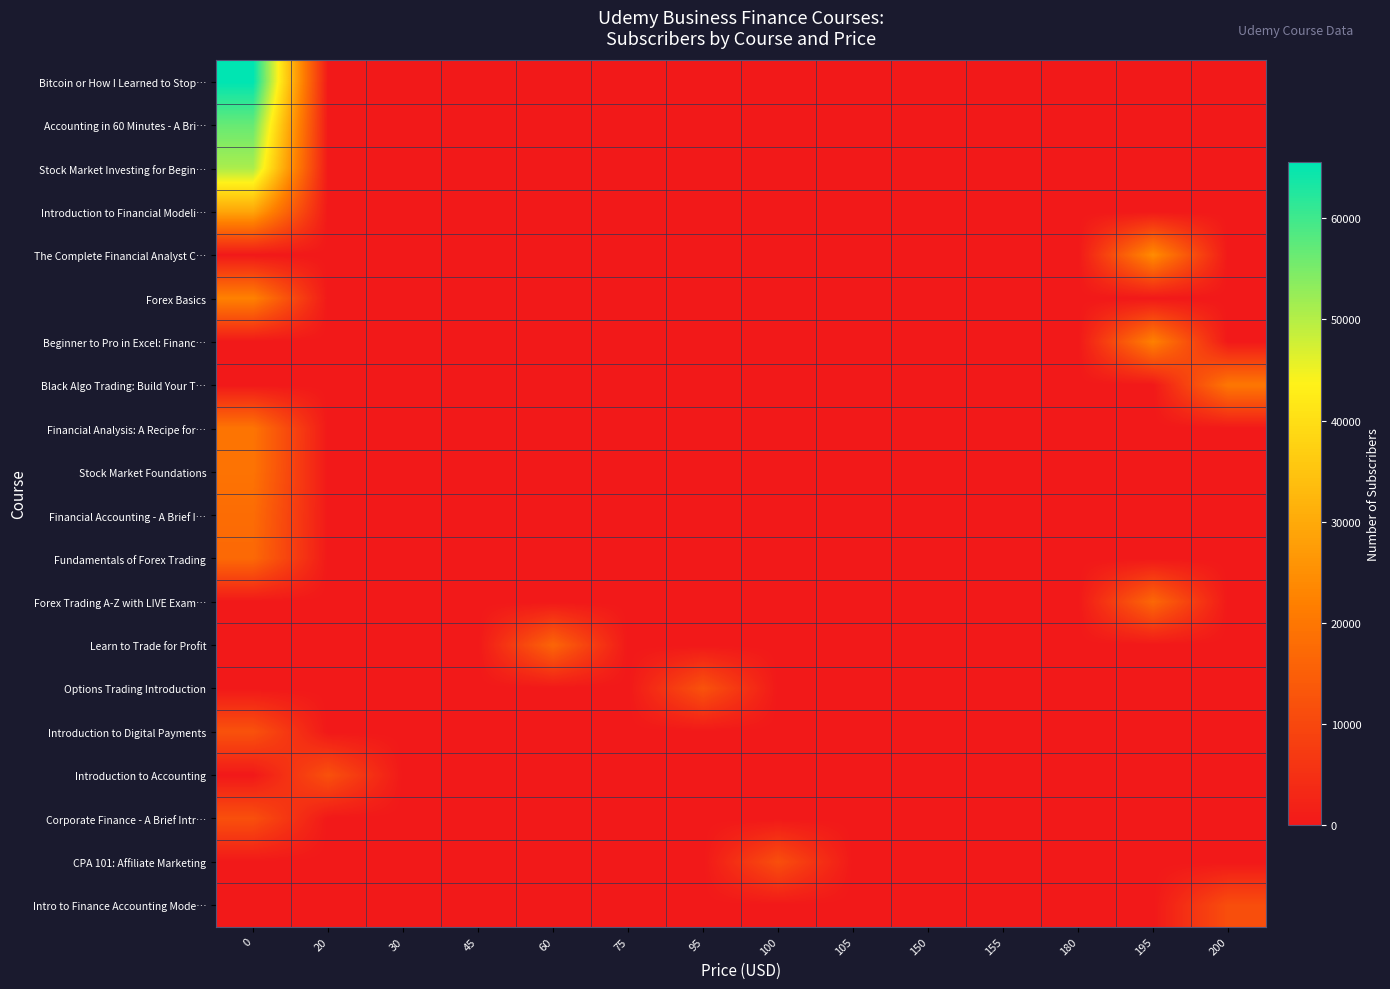

Reading left to right, list all the values displayed in this chart.

Bitcoin or How I Learned to Stop…: 0=65576	20=0	30=0	45=0	60=0	75=0	95=0	100=0	105=0	150=0	155=0	180=0	195=0	200=0
Accounting in 60 Minutes - A Bri…: 0=56659	20=0	30=0	45=0	60=0	75=0	95=0	100=0	105=0	150=0	155=0	180=0	195=0	200=0
Stock Market Investing for Begin…: 0=50855	20=0	30=0	45=0	60=0	75=0	95=0	100=0	105=0	150=0	155=0	180=0	195=0	200=0
Introduction to Financial Modeli…: 0=29167	20=0	30=0	45=0	60=0	75=0	95=0	100=0	105=0	150=0	155=0	180=0	195=0	200=0
The Complete Financial Analyst C…: 0=0	20=0	30=0	45=0	60=0	75=0	95=0	100=0	105=0	150=0	155=0	180=0	195=24481	200=0
Forex Basics: 0=22344	20=0	30=0	45=0	60=0	75=0	95=0	100=0	105=0	150=0	155=0	180=0	195=0	200=0
Beginner to Pro in Excel: Financ…: 0=0	20=0	30=0	45=0	60=0	75=0	95=0	100=0	105=0	150=0	155=0	180=0	195=22257	200=0
Black Algo Trading: Build Your T…: 0=0	20=0	30=0	45=0	60=0	75=0	95=0	100=0	105=0	150=0	155=0	180=0	195=0	200=20195
Financial Analysis: A Recipe for…: 0=19614	20=0	30=0	45=0	60=0	75=0	95=0	100=0	105=0	150=0	155=0	180=0	195=0	200=0
Stock Market Foundations: 0=19339	20=0	30=0	45=0	60=0	75=0	95=0	100=0	105=0	150=0	155=0	180=0	195=0	200=0
Financial Accounting - A Brief I…: 0=17847	20=0	30=0	45=0	60=0	75=0	95=0	100=0	105=0	150=0	155=0	180=0	195=0	200=0
Fundamentals of Forex Trading: 0=17160	20=0	30=0	45=0	60=0	75=0	95=0	100=0	105=0	150=0	155=0	180=0	195=0	200=0
Forex Trading A-Z with LIVE Exam…: 0=0	20=0	30=0	45=0	60=0	75=0	95=0	100=0	105=0	150=0	155=0	180=0	195=16900	200=0
Learn to Trade for Profit: 0=0	20=0	30=0	45=0	60=16385	75=0	95=0	100=0	105=0	150=0	155=0	180=0	195=0	200=0
Options Trading Introduction: 0=0	20=0	30=0	45=0	60=0	75=0	95=12394	100=0	105=0	150=0	155=0	180=0	195=0	200=0
Introduction to Digital Payments: 0=12217	20=0	30=0	45=0	60=0	75=0	95=0	100=0	105=0	150=0	155=0	180=0	195=0	200=0
Introduction to Accounting: 0=0	20=11958	30=0	45=0	60=0	75=0	95=0	100=0	105=0	150=0	155=0	180=0	195=0	200=0
Corporate Finance - A Brief Intr…: 0=11724	20=0	30=0	45=0	60=0	75=0	95=0	100=0	105=0	150=0	155=0	180=0	195=0	200=0
CPA 101: Affiliate Marketing: 0=0	20=0	30=0	45=0	60=0	75=0	95=0	100=11517	105=0	150=0	155=0	180=0	195=0	200=0
Intro to Finance Accounting Mode…: 0=0	20=0	30=0	45=0	60=0	75=0	95=0	100=0	105=0	150=0	155=0	180=0	195=0	200=11441